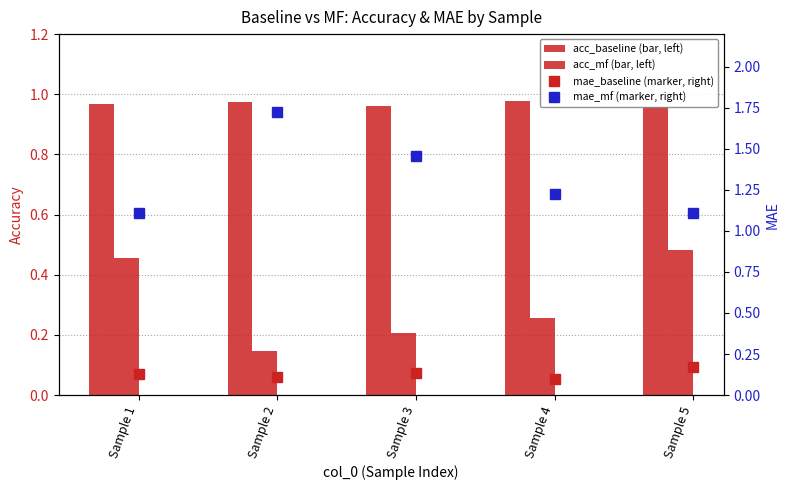

What is the sum of all acc_baseline values?

4.8